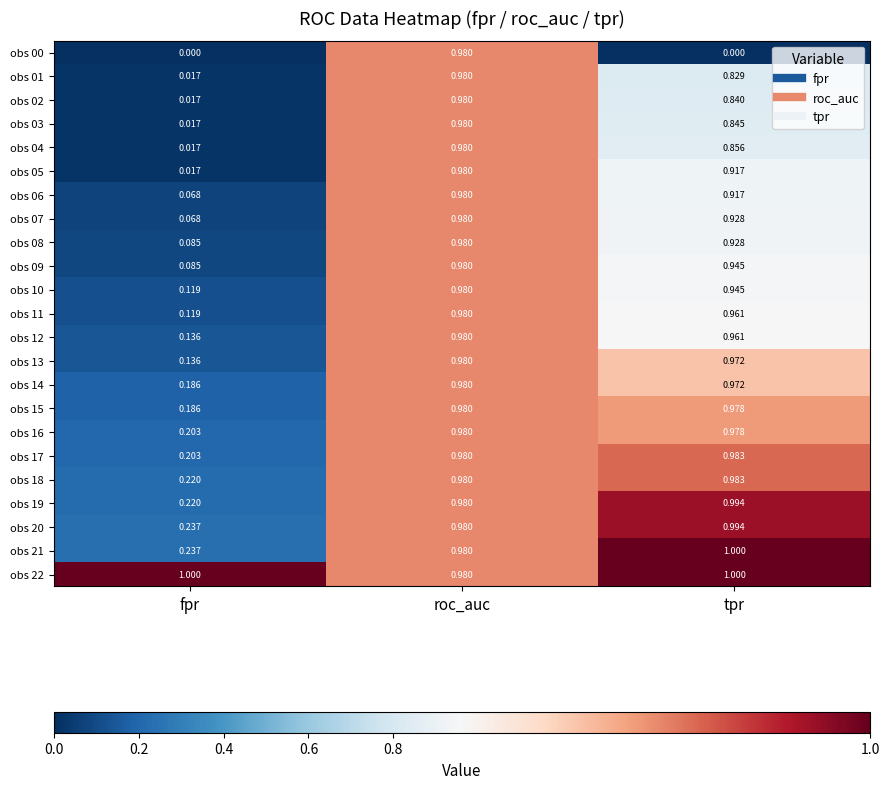

At which label does obs 20 reach its minimum?

fpr